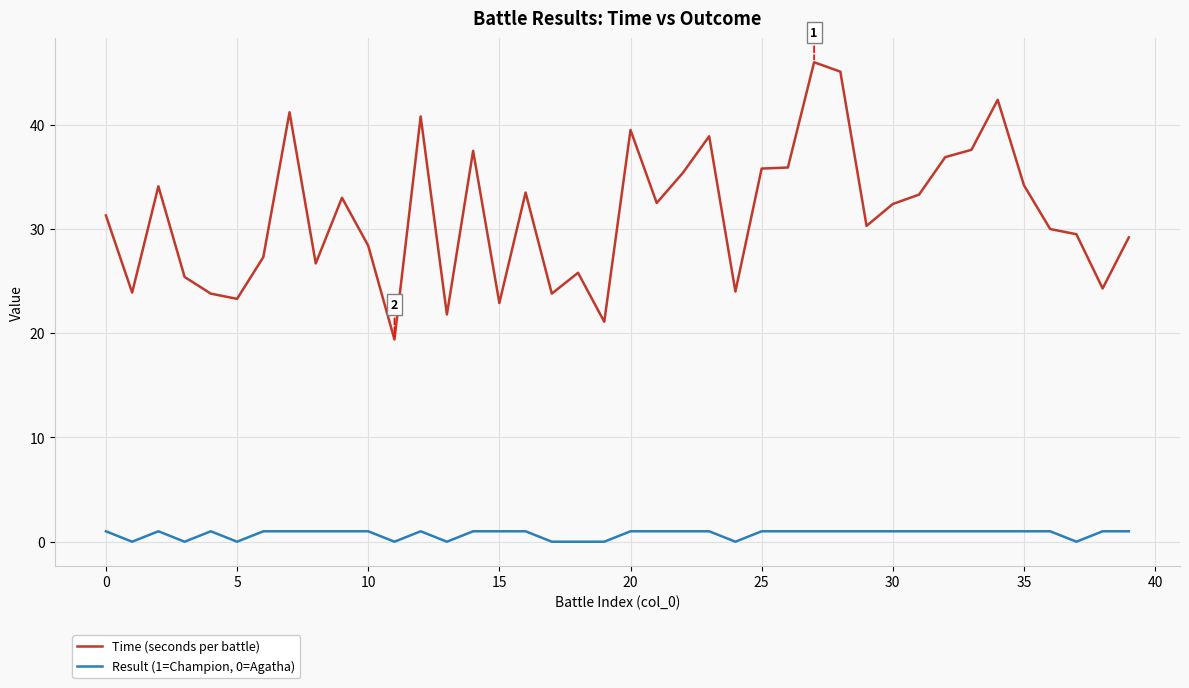

True or false: Result (1=Champion, 0=Agatha) and Time (seconds per battle) cross at least once.

False